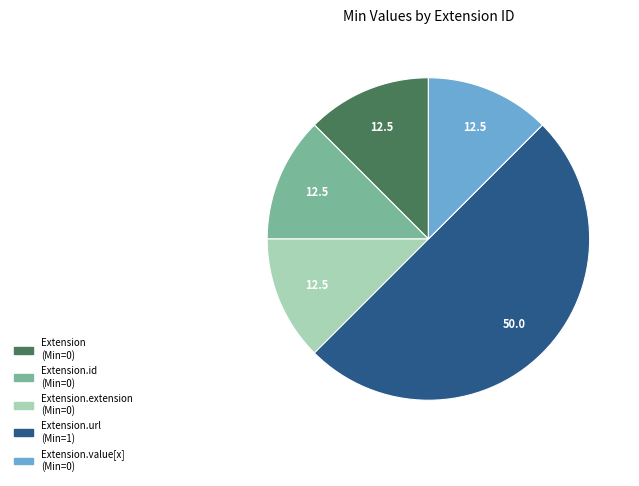

How many segments does this pie chart have?

5